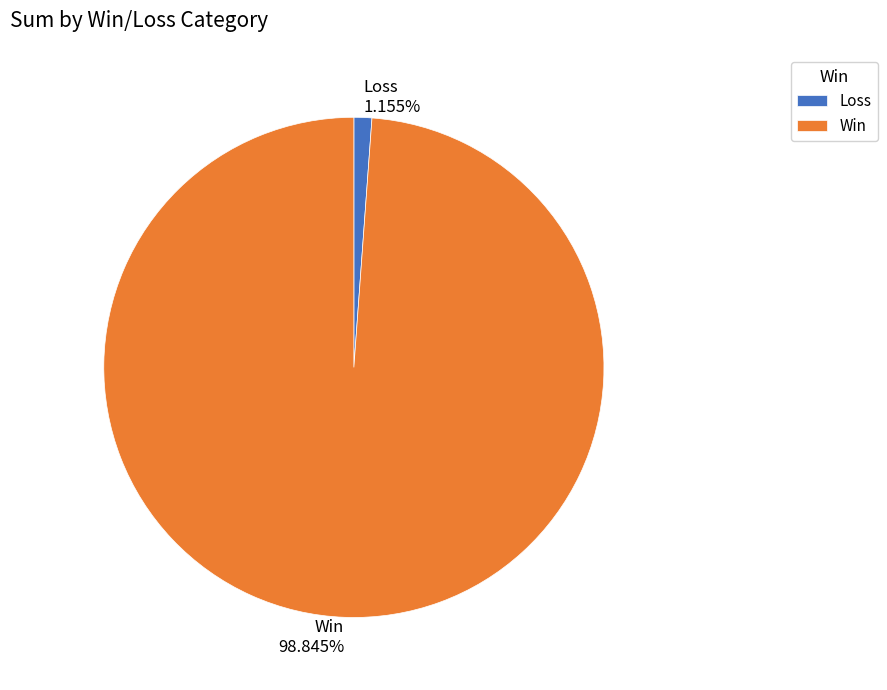

Which slice is the largest?

Win